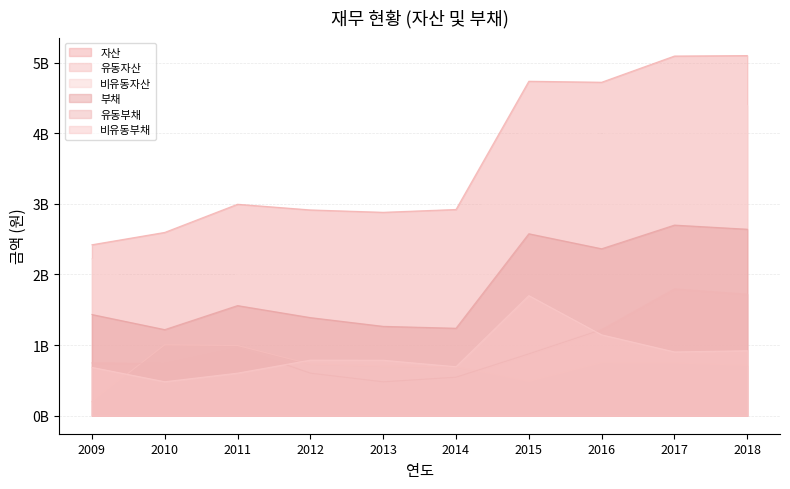

How many values in the 비유동자산 series exceed 2228449593?

4